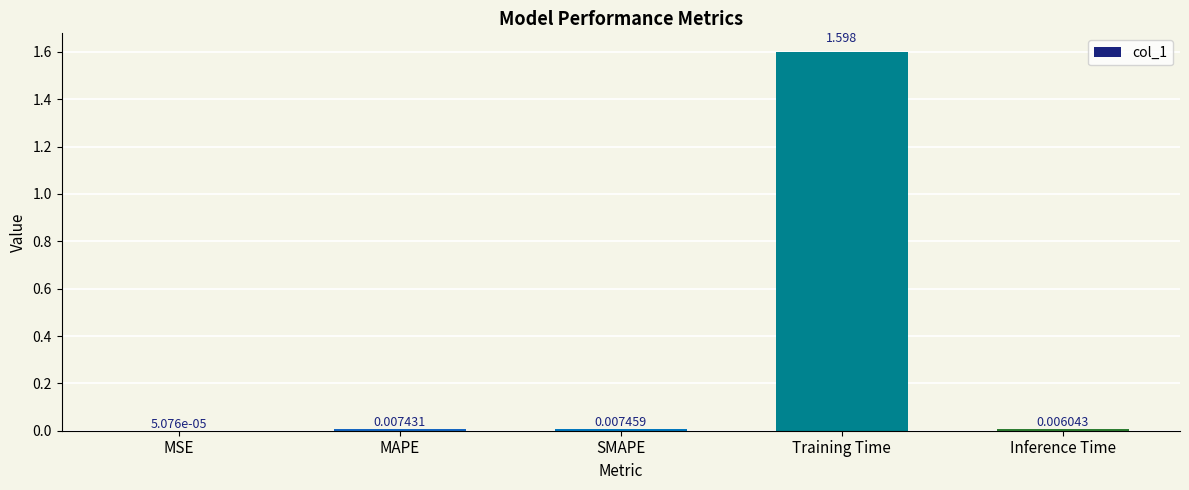

At which label is the value closest to 0?

MSE